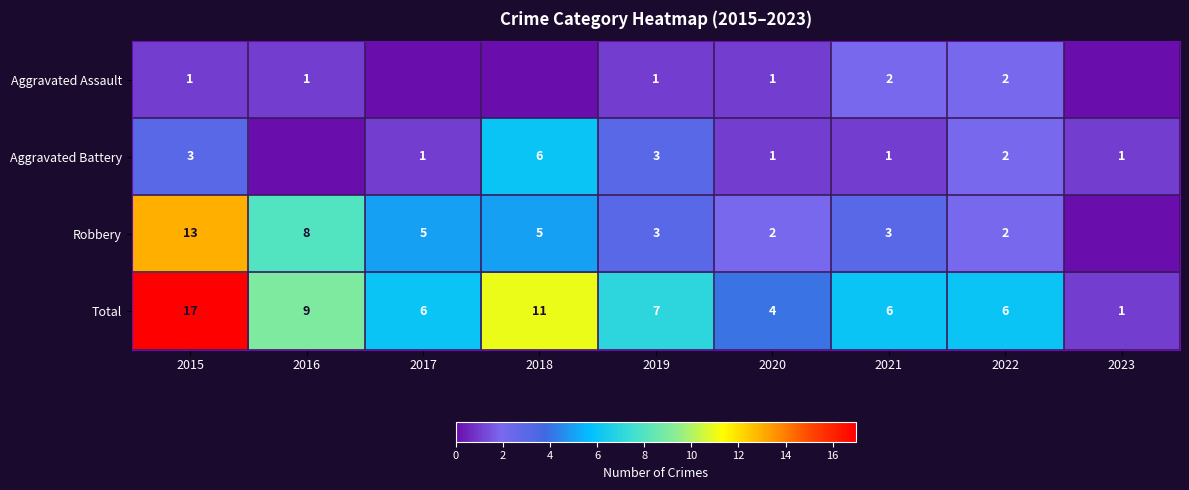

At 2015, list the series in order from largest to smallest.

Total, Robbery, Aggravated Battery, Aggravated Assault